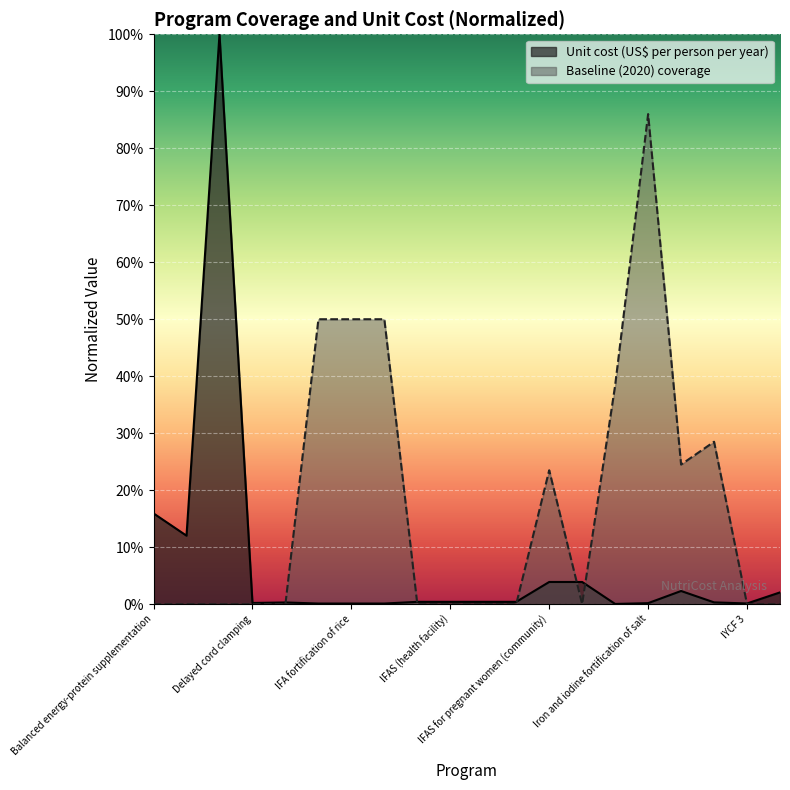

In Baseline (2020) coverage, how many points are lower than both neighbors (excluding endpoints)?

2